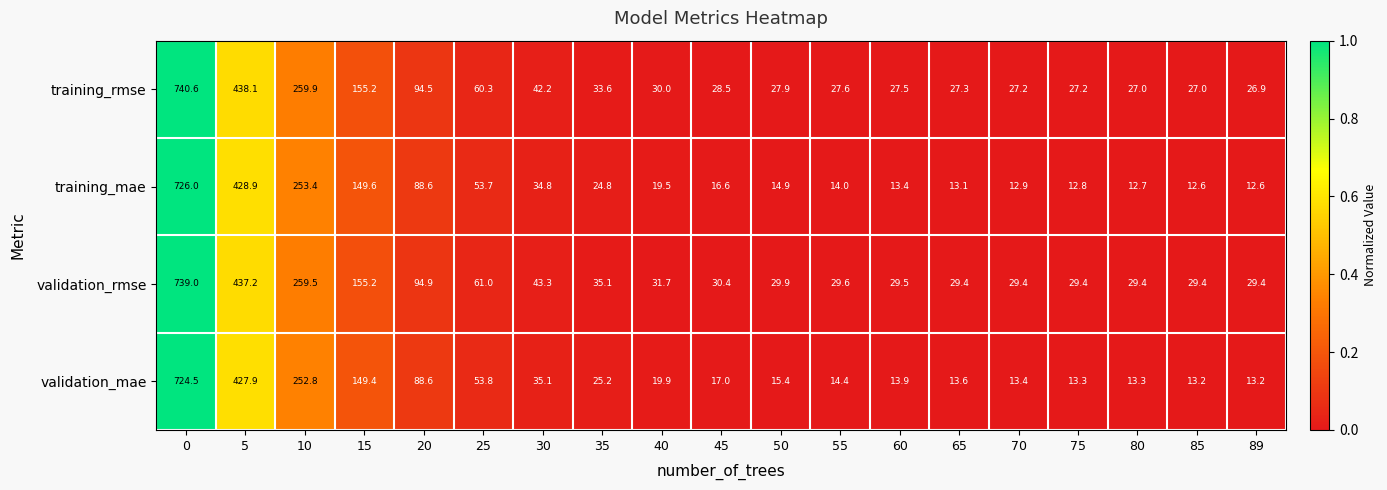

What is the sum of all validation_mae values?

1917.9